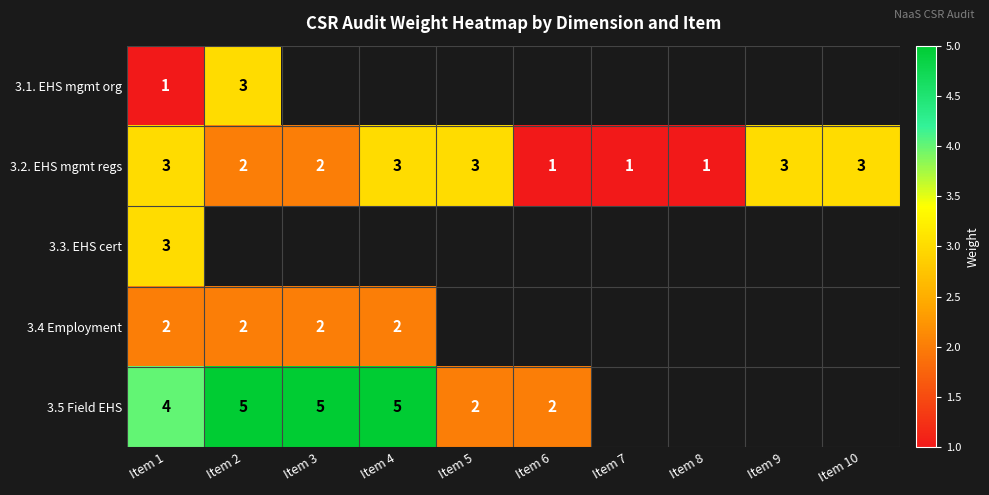

The value of 3.3. EHS cert at Item 1 is 4. True or false?

False